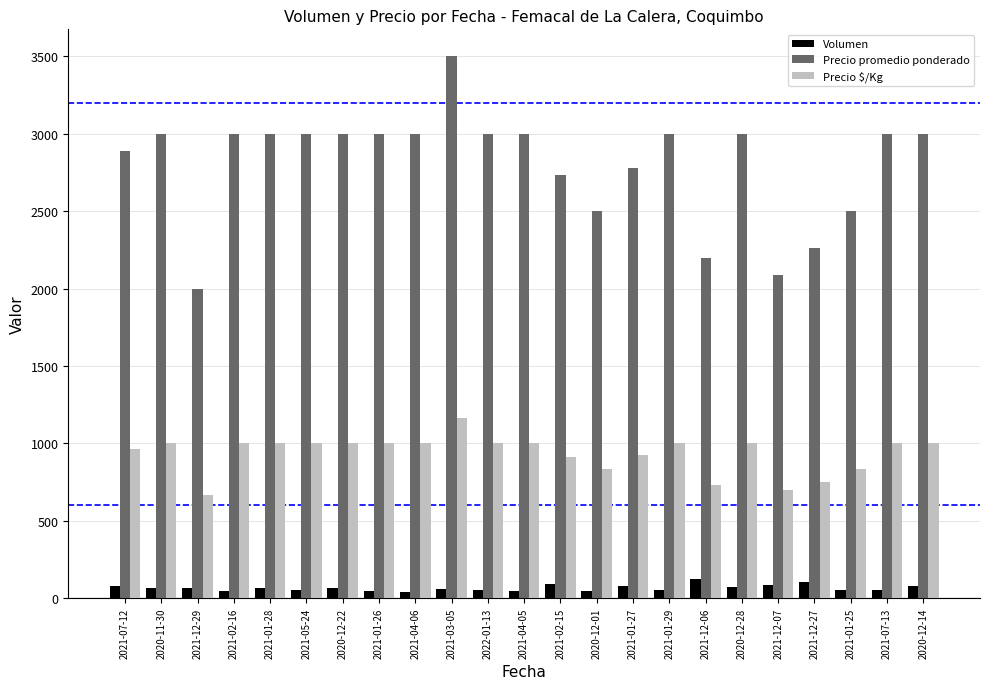

Between 2021-02-15 and 2021-07-13, which series saw the biggest shift?

Precio promedio ponderado